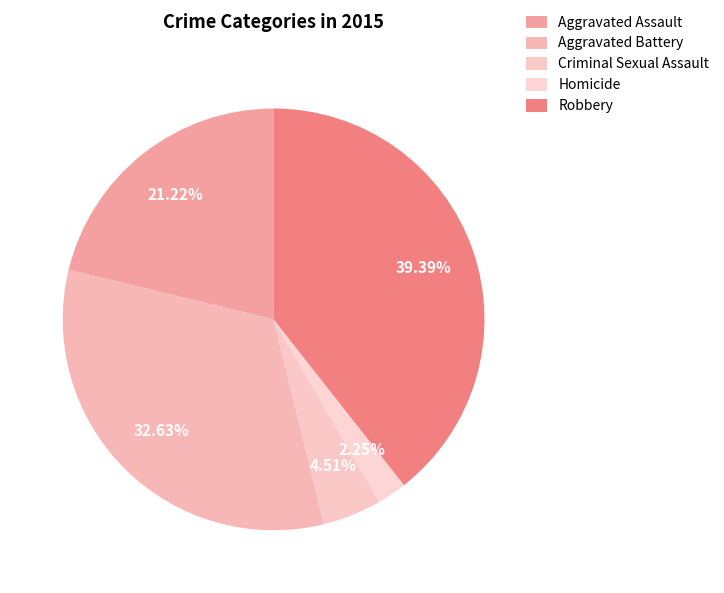

Count the number of slices in the pie.

5